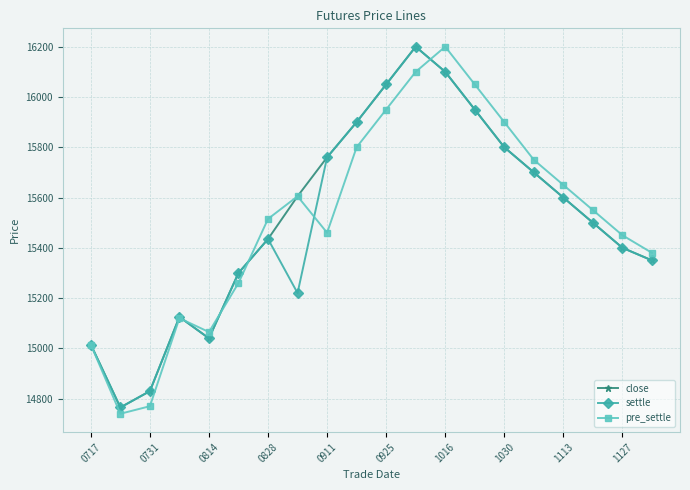

What is the minimum value for pre_settle?

14740